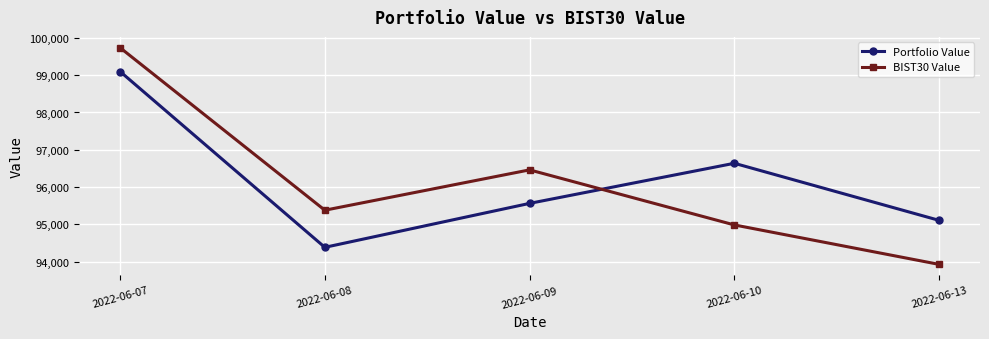

The value of Portfolio Value at 2022-06-09 is 95564.3. True or false?

True